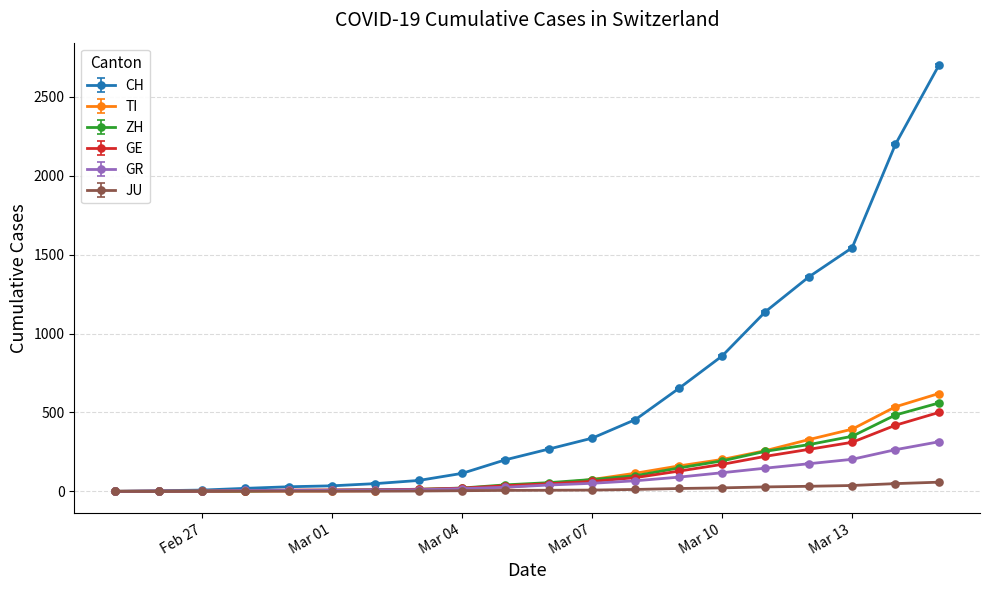

Which series has the largest range (max minus min)?

CH